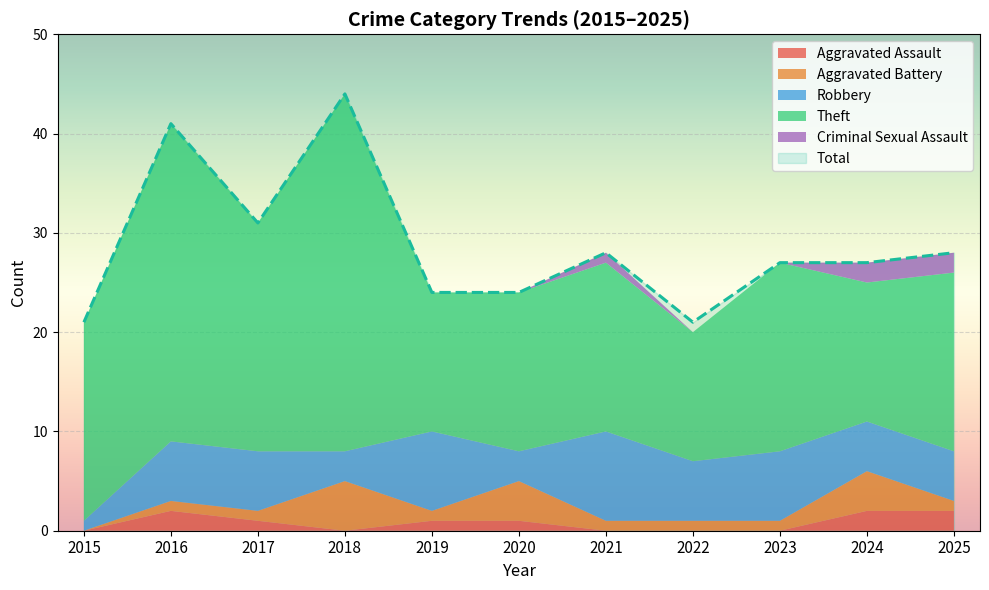

What are all the series names shown in the legend?

Aggravated Assault, Aggravated Battery, Robbery, Theft, Criminal Sexual Assault, Total